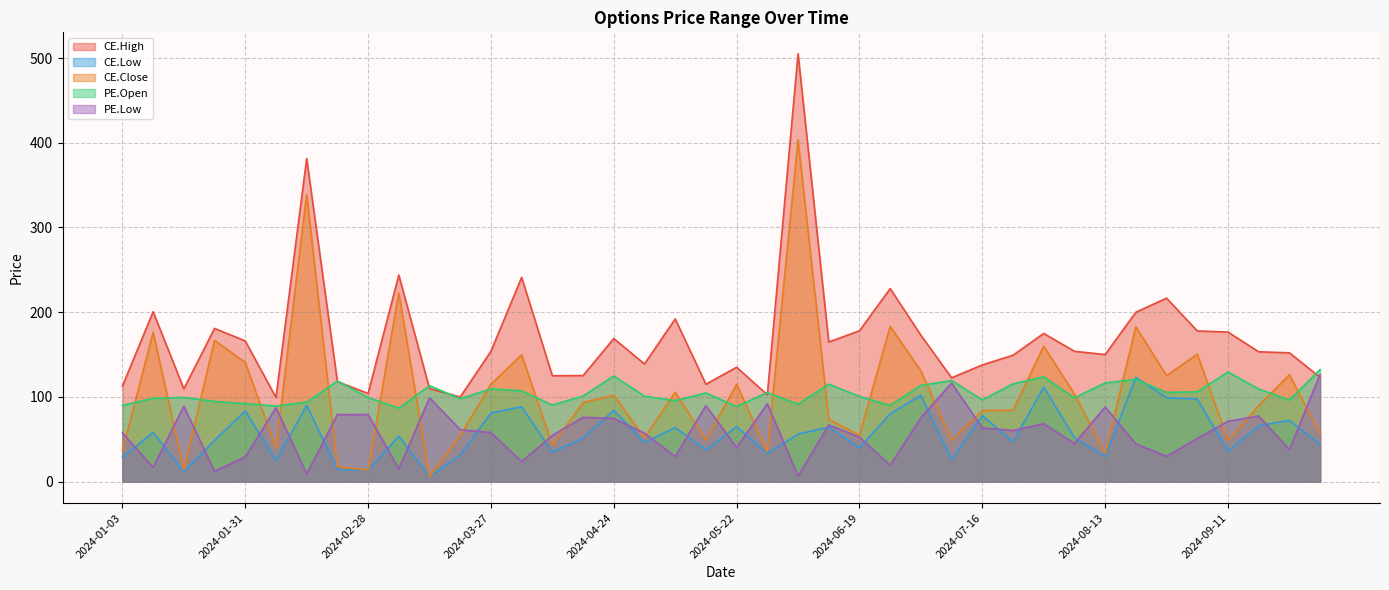

At 2024-01-17, list the series in order from smallest to largest.

CE.Low, CE.Close, PE.Low, PE.Open, CE.High